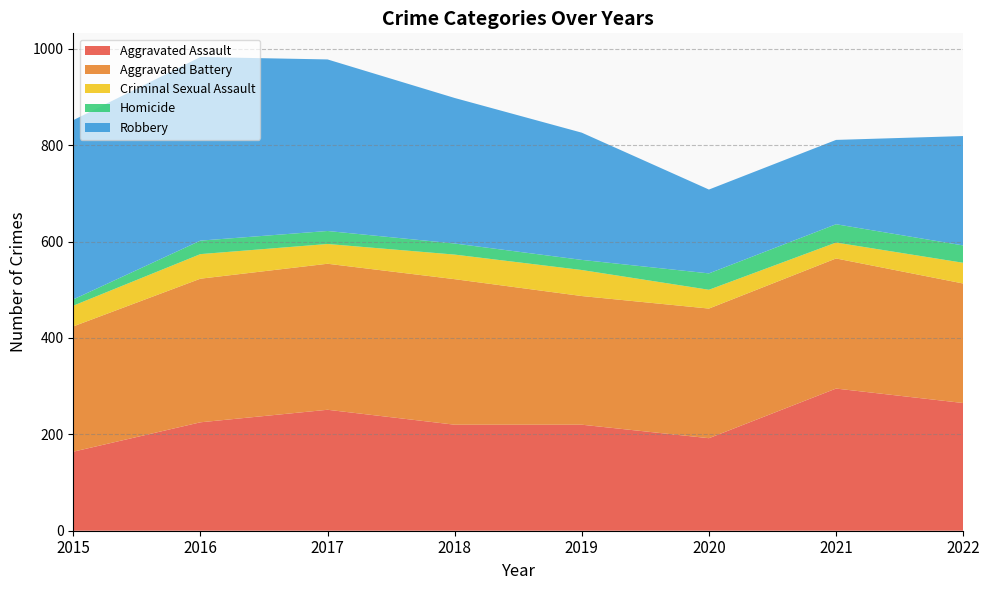

Reading left to right, transcribe all the data shown in this chart.

Aggravated Assault: 164	225	251	220	220	192	295	265
Aggravated Battery: 260	298	303	302	267	269	270	248
Criminal Sexual Assault: 43	51	41	51	54	39	33	43
Homicide: 13	28	27	23	21	34	38	36
Robbery: 372	381	356	302	264	174	175	227